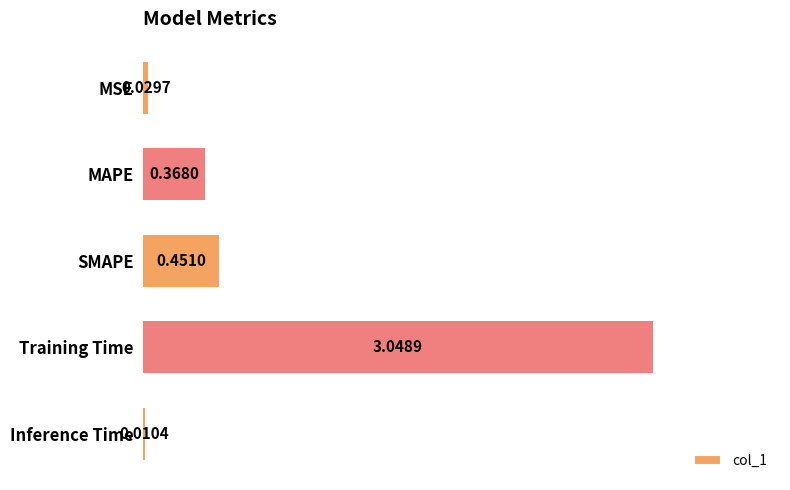

What is the sum of all values?

3.9